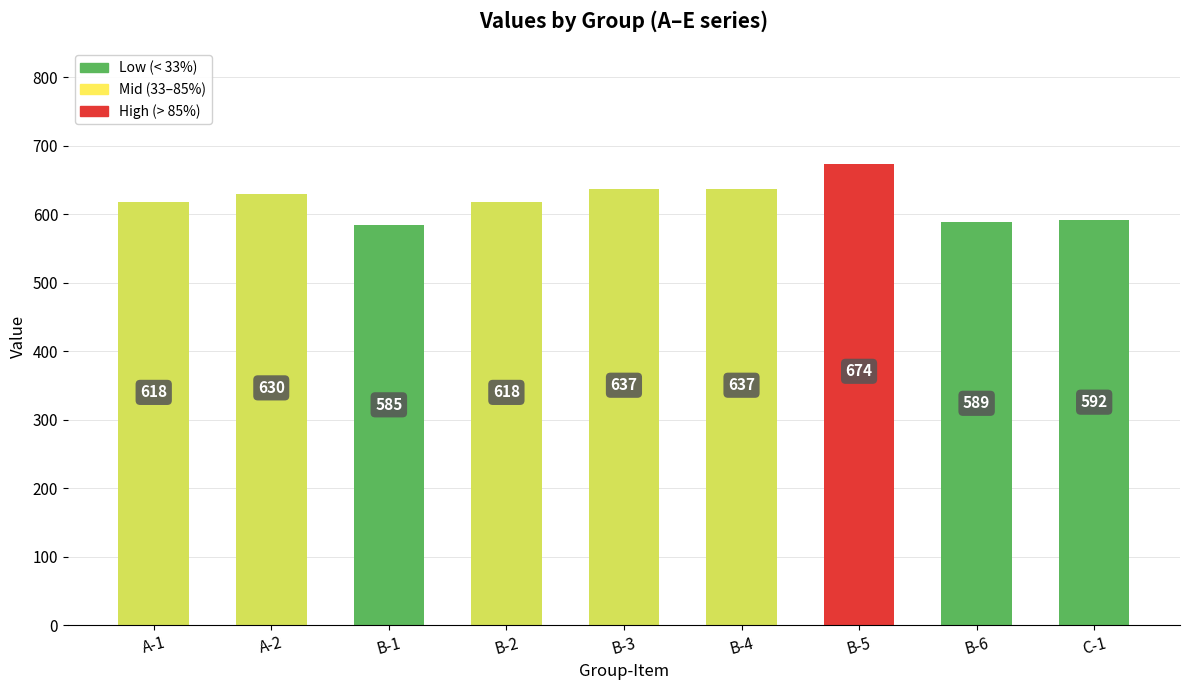

What is the approximate value at B-4, to the nearest 10?

640